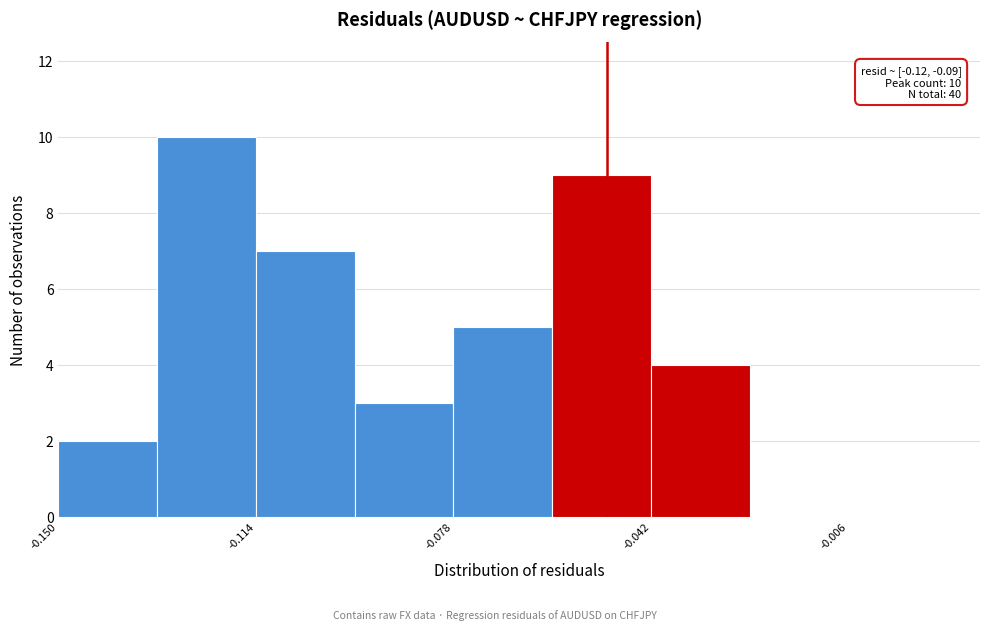

Around what value on the x-axis is the tallest bar? Give the approximate position of its centre, as read against the axis.

-0.125